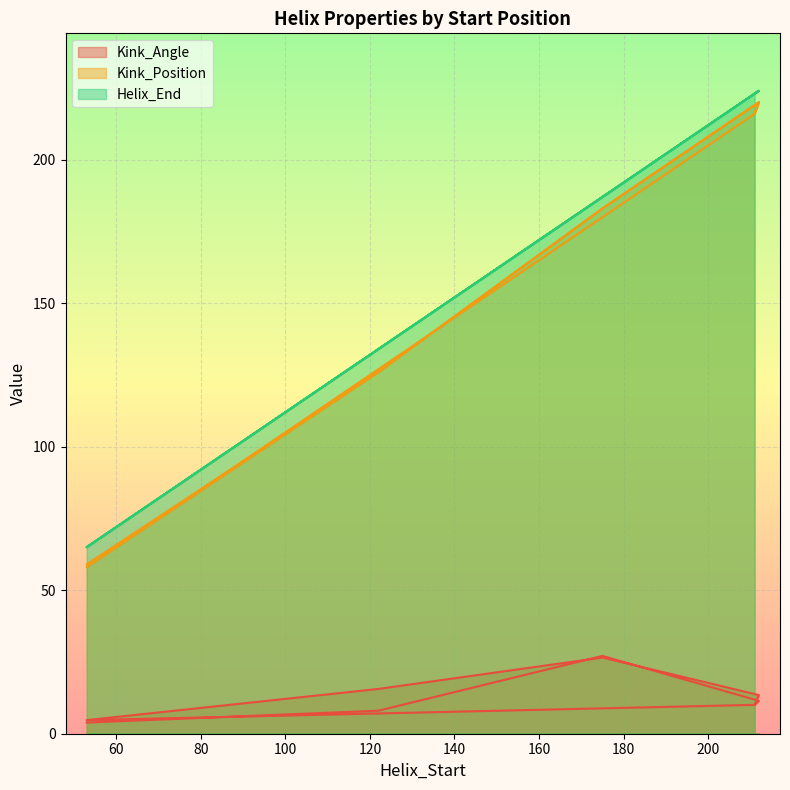

How many interior local peaks does the Kink_Position series have?

2